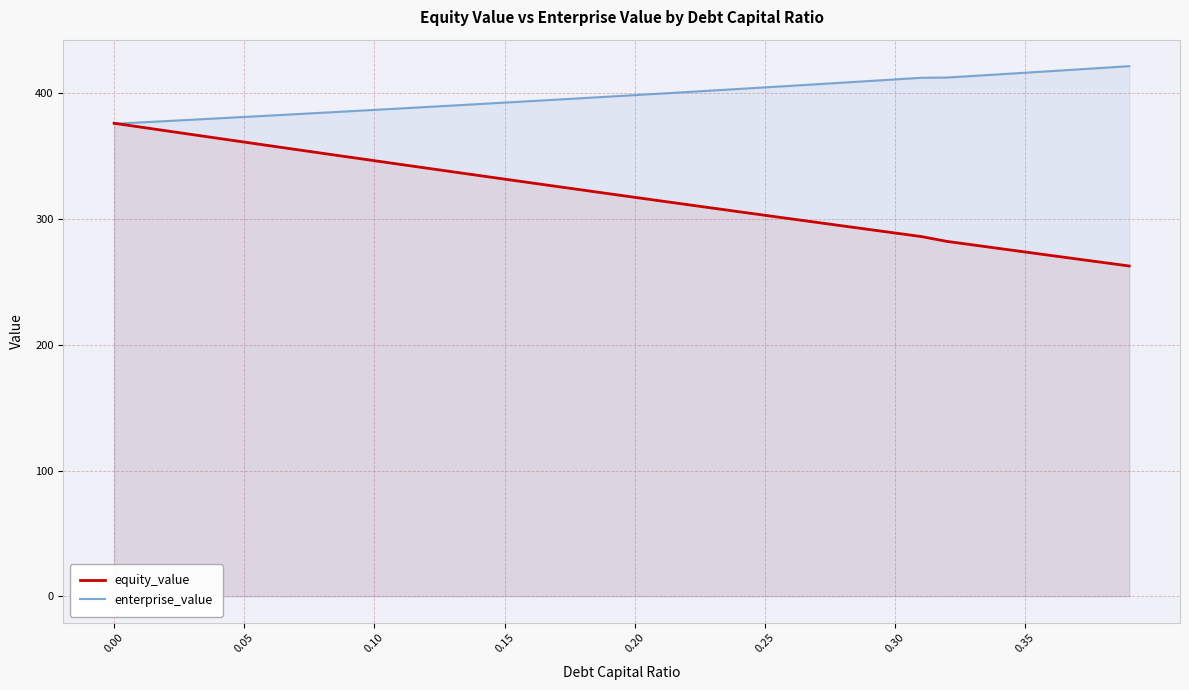

What are all the series names shown in the legend?

equity_value, enterprise_value